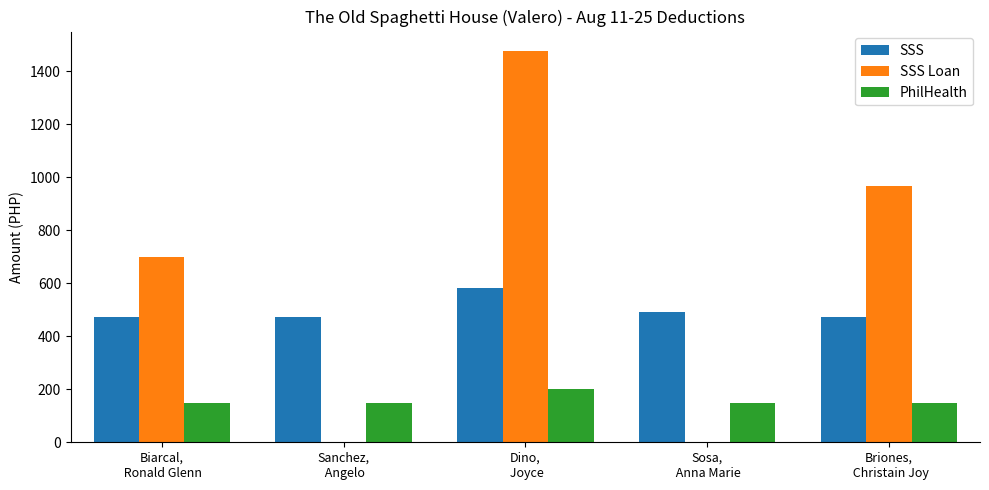

Reading left to right, what are all the values shown in this chart?

SSS: 472.3	472.3	581.3	490.5	472.3
SSS Loan: 699.8	0.0	1476.6	0.0	969.0
PhilHealth: 150.0	150.0	200.0	150.0	150.0